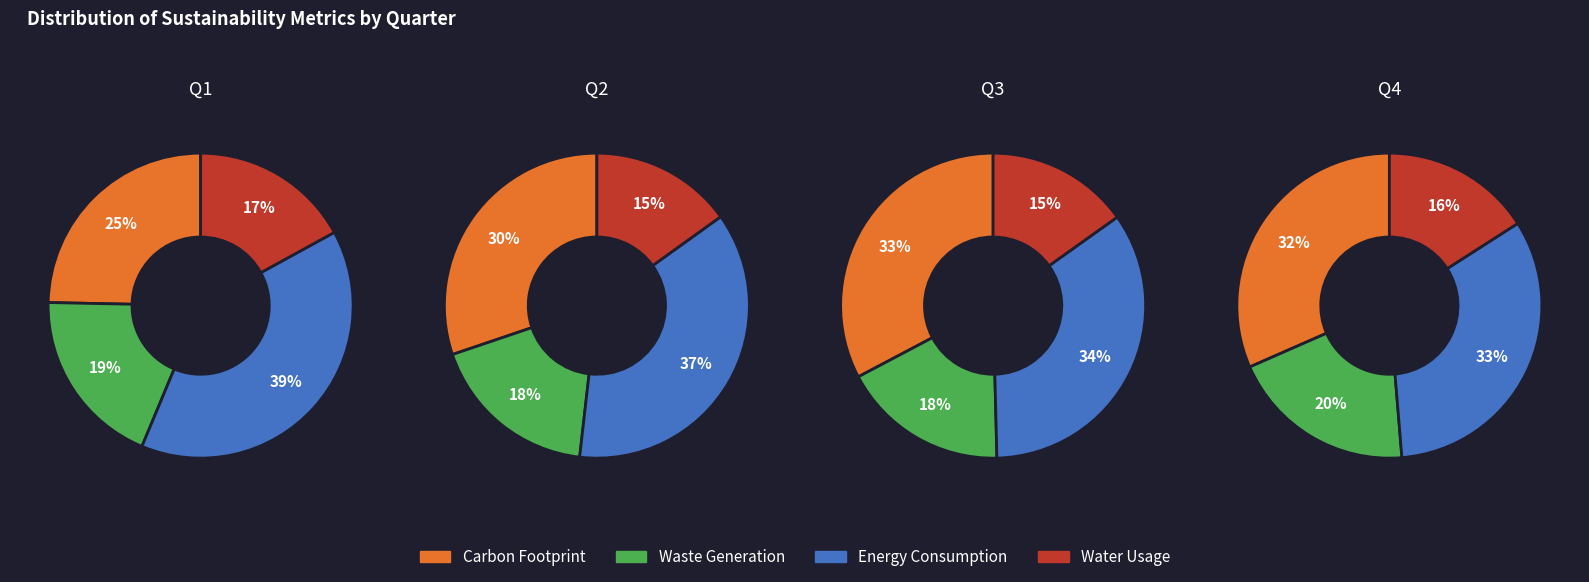

Rank the series by their average value, from highest to lowest.

Energy Consumption, Carbon Footprint, Waste Generation, Water Usage